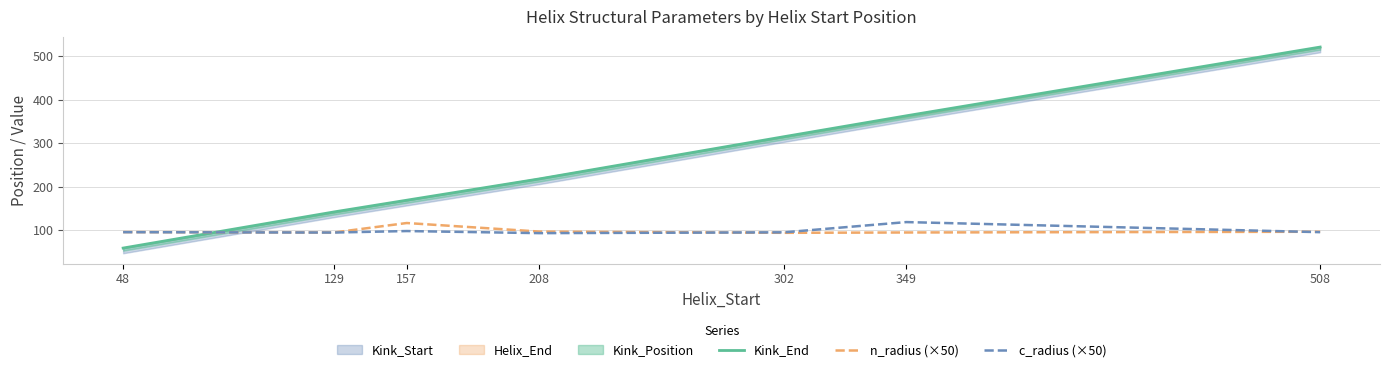

At how many categories does at least one series exceed 388?

1